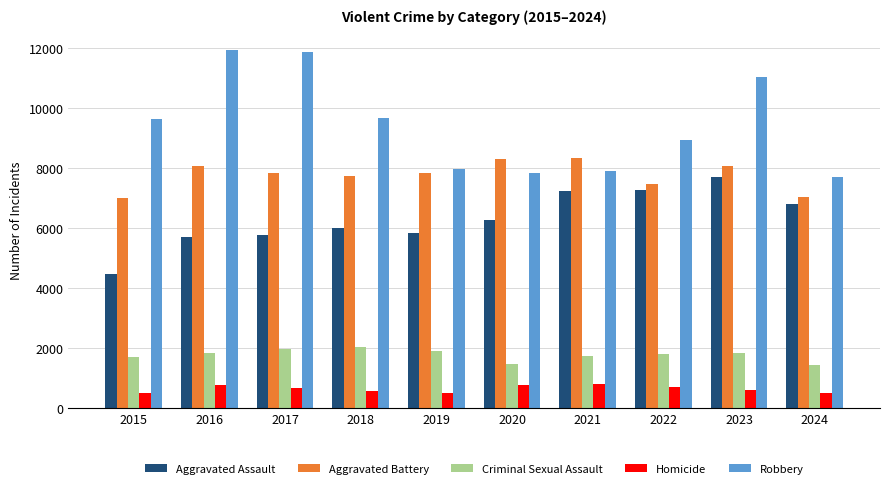

How many bars are there in total?

50